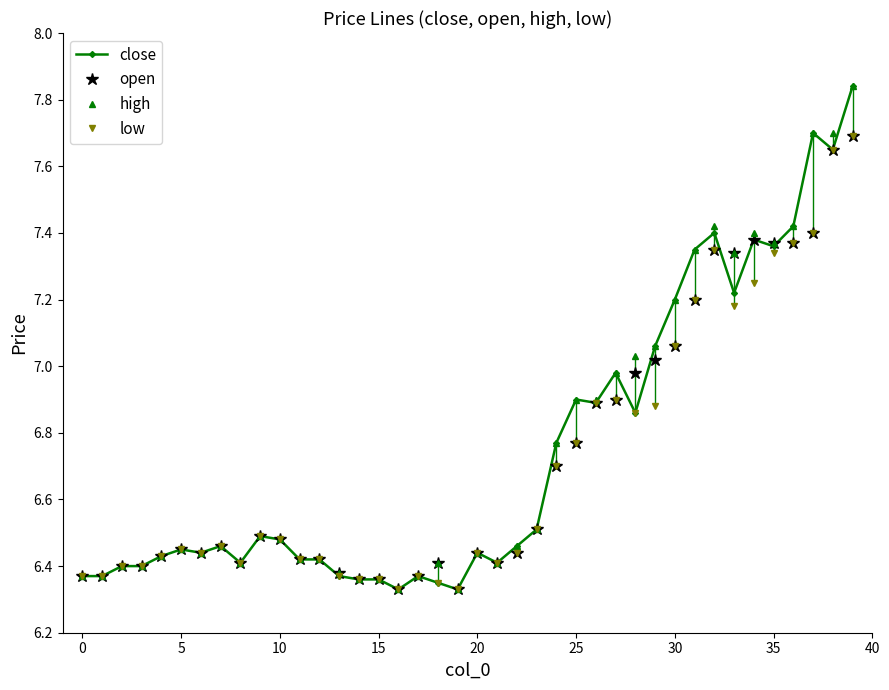

True or false: low has more than 0 interior local peaks.

True